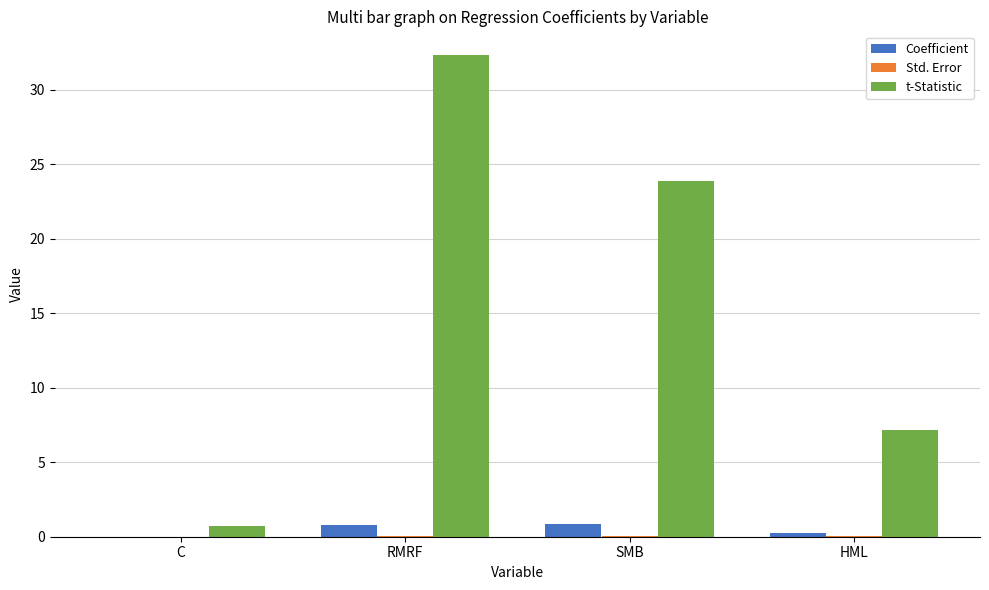

What is the sum of all t-Statistic values?

64.1